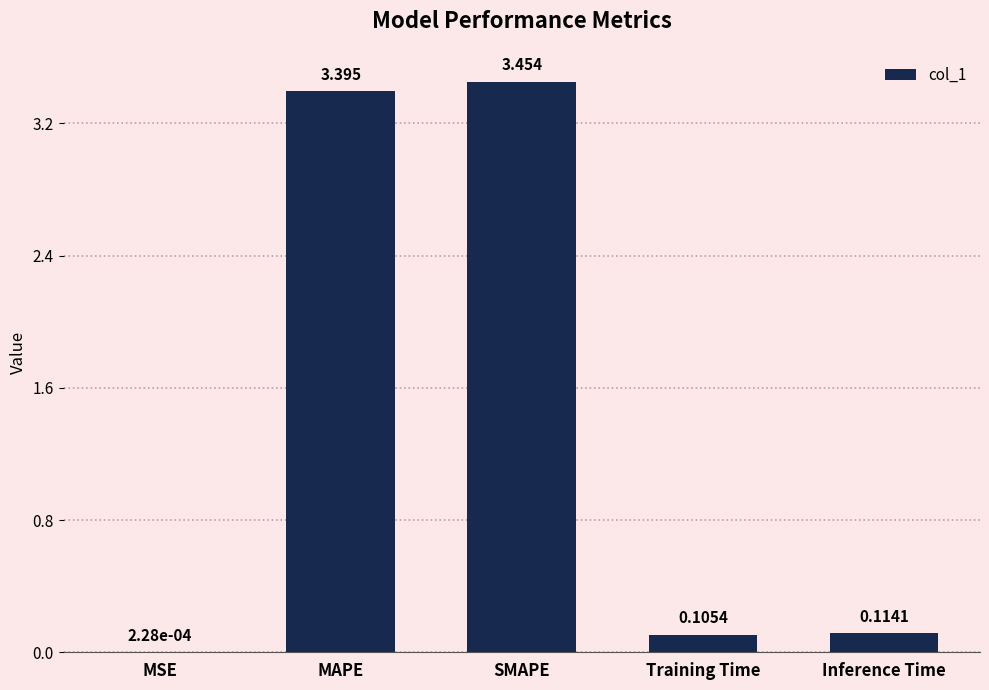

Where is the data nearest to the value 1?

Inference Time